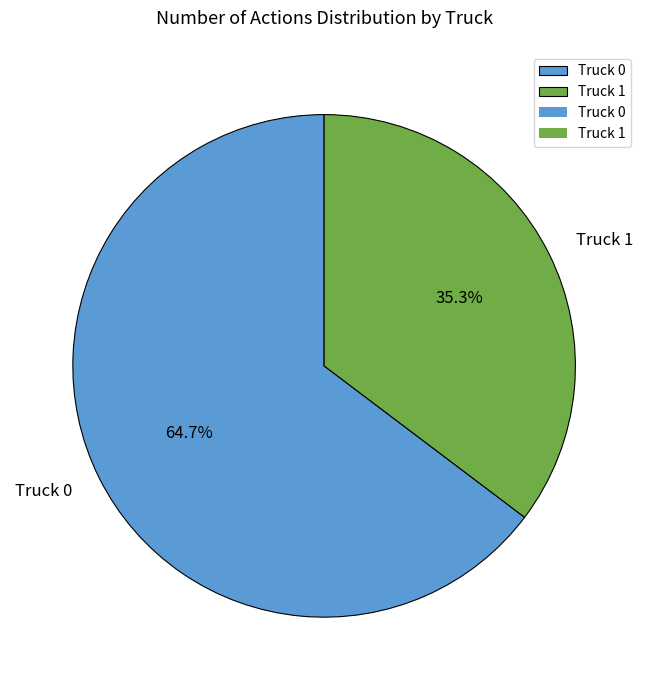

Does any single category account for the majority?

Yes